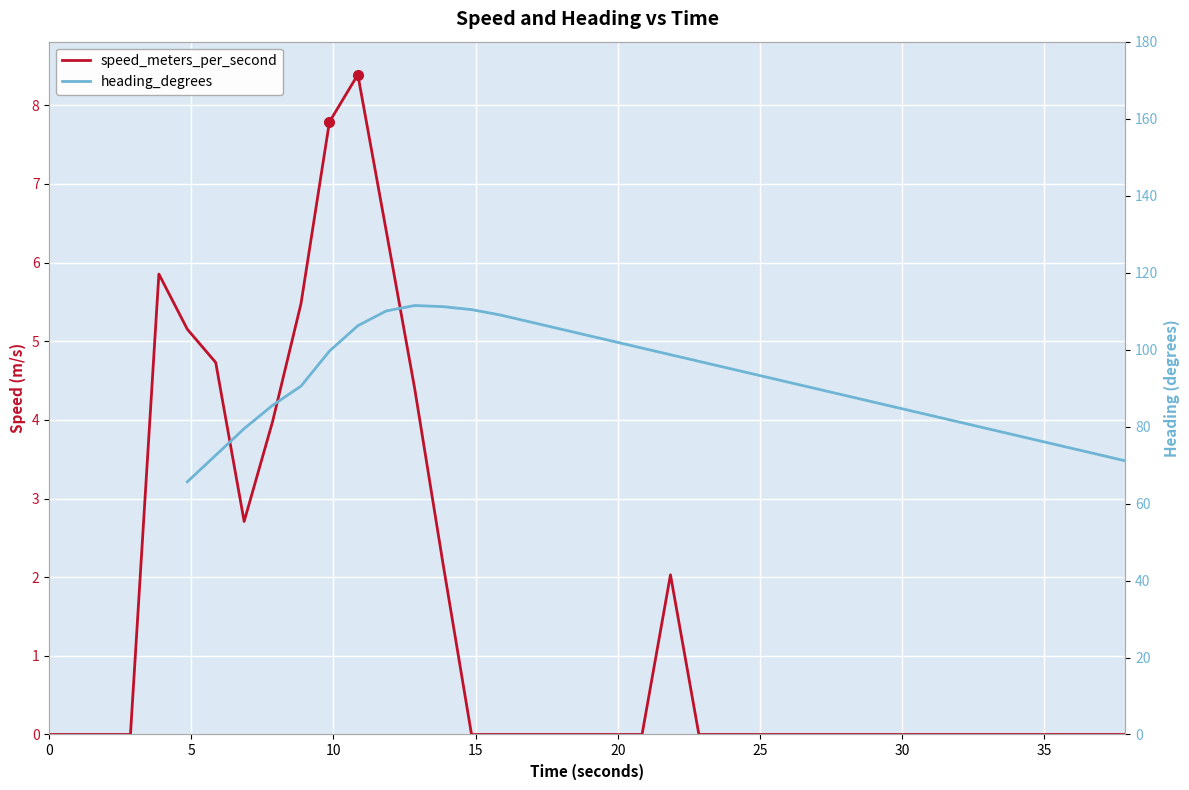

Is the value of heading_degrees at 30 greater than the value of speed_meters_per_second at 29?

Yes